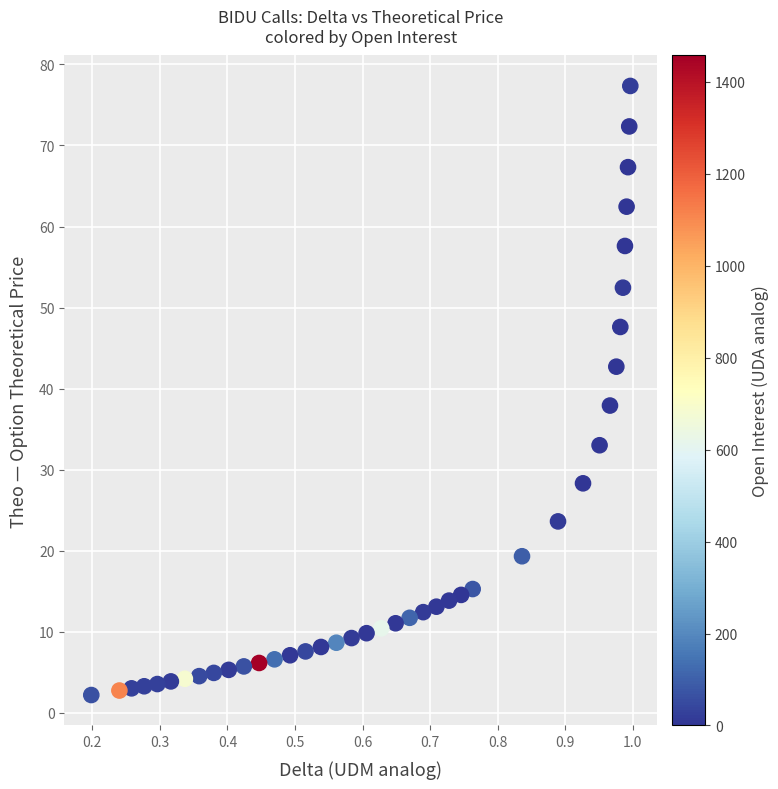

What is the range of Y values (max minus min)?

75.2